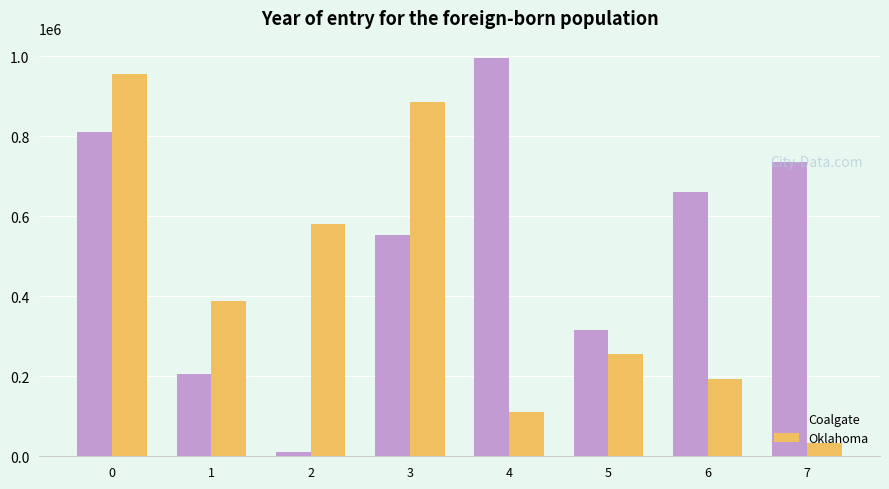

List the series in order of their peak value, highest first.

Coalgate, Oklahoma